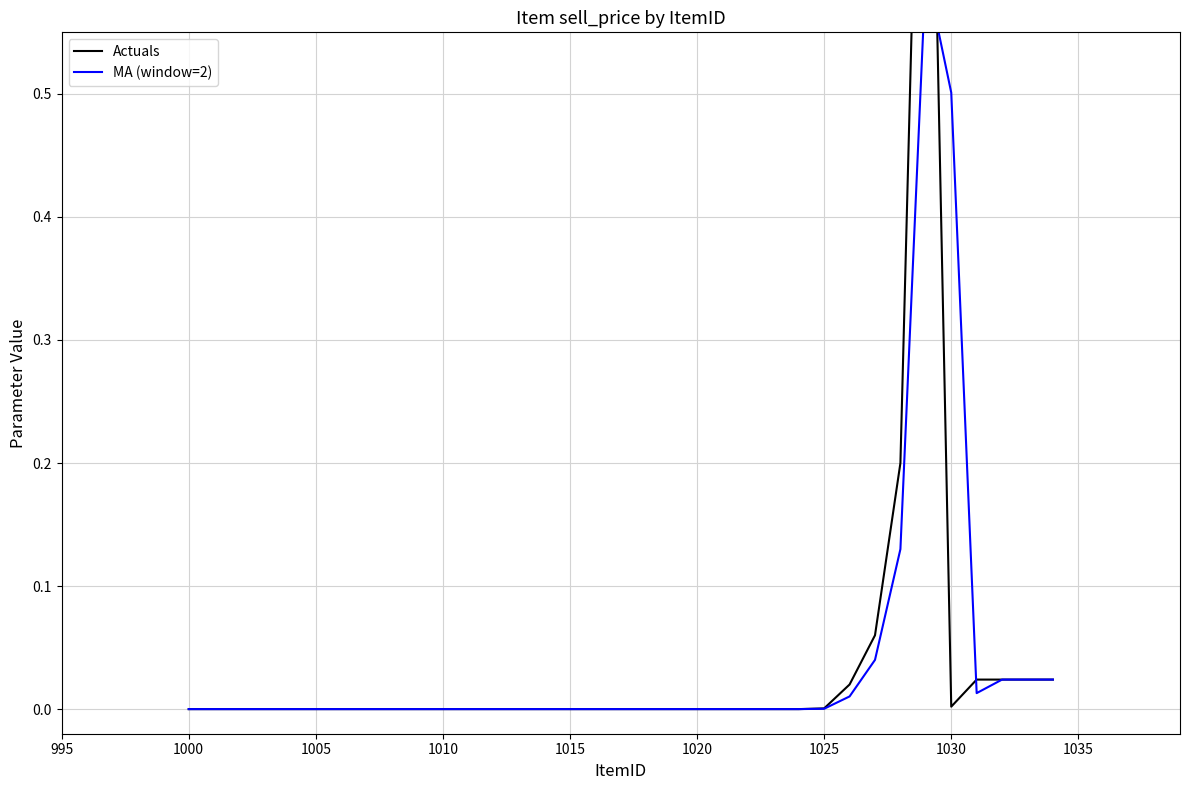

How many intersections are there between Actuals and MA (window=2)?

2